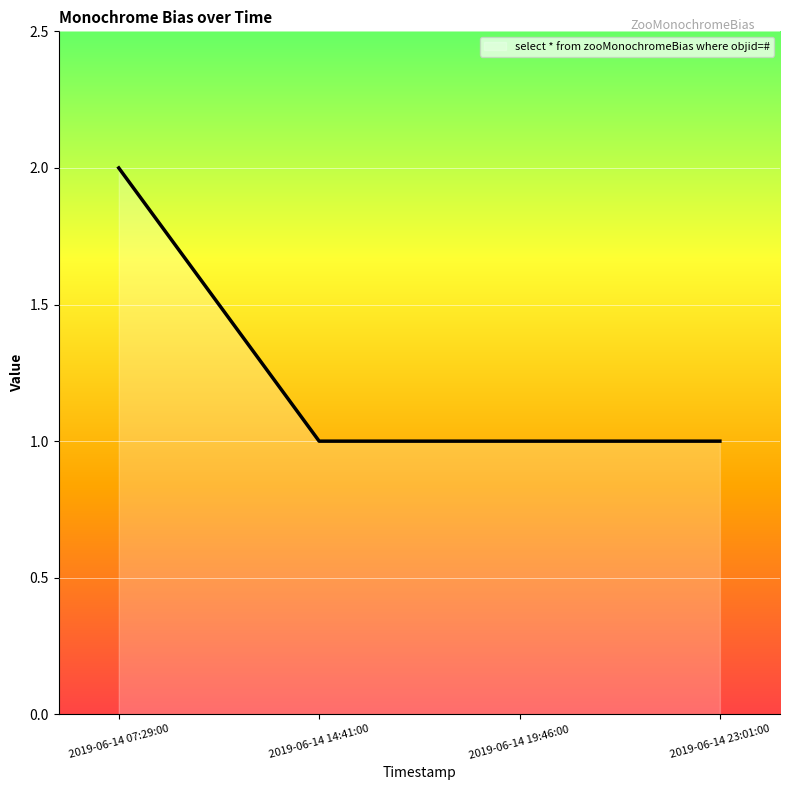

What value does the data have at 2019-06-14 14:41:00?

1